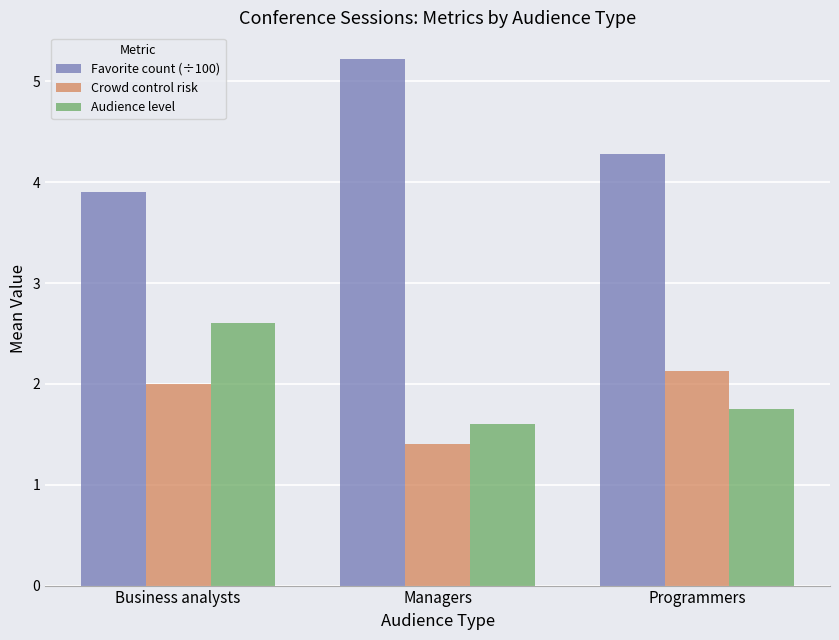

Reading right to left, transcribe all the data shown in this chart.

Favorite count (÷100): Programmers=4.3	Managers=5.2	Business analysts=3.9
Crowd control risk: Programmers=2.1	Managers=1.4	Business analysts=2.0
Audience level: Programmers=1.8	Managers=1.6	Business analysts=2.6